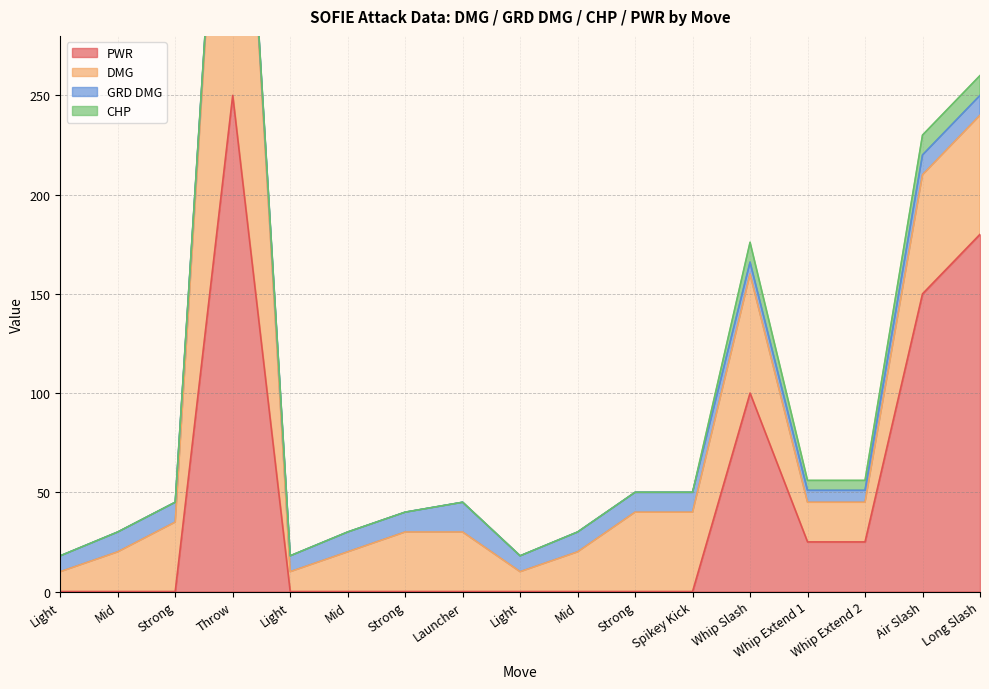

Which category has the lowest value in the CHP series?

Light